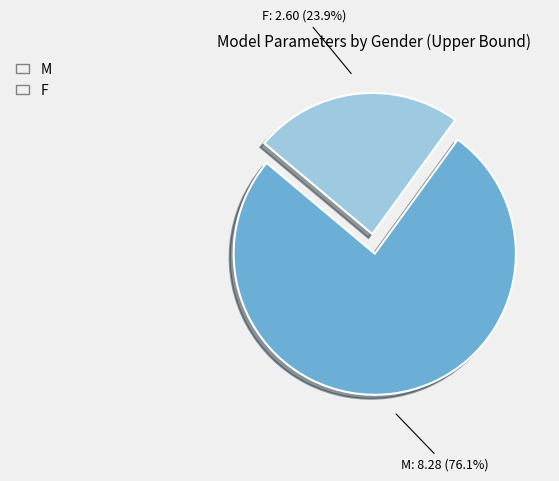

To the nearest percent, what is the difference between the largest and smallest slice percentages?

52%